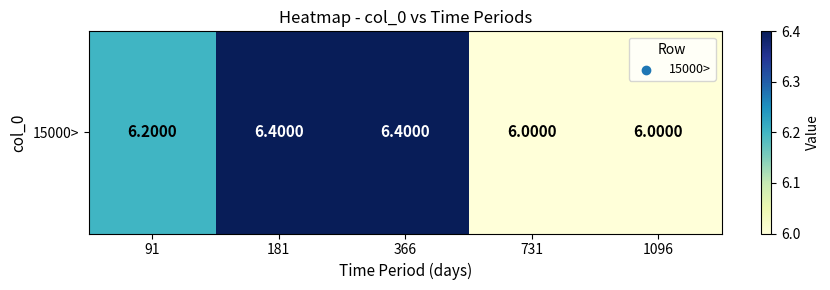

Reading left to right, list all the values displayed in this chart.

91=6.2	181=6.4	366=6.4	731=6.0	1096=6.0